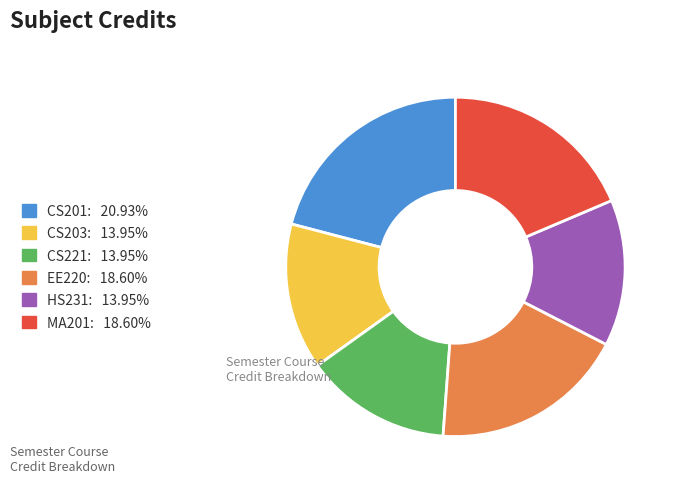

Does any single category account for the majority?

No